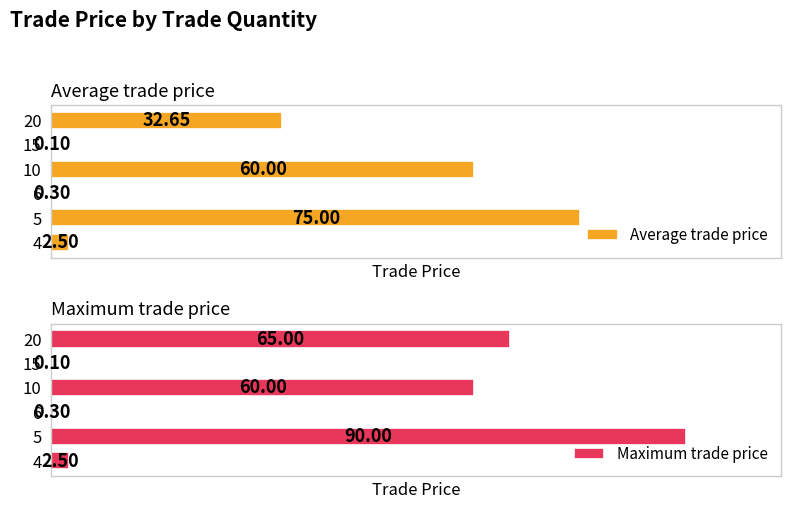

Which series changed the most between 5 and 15?

Maximum trade price